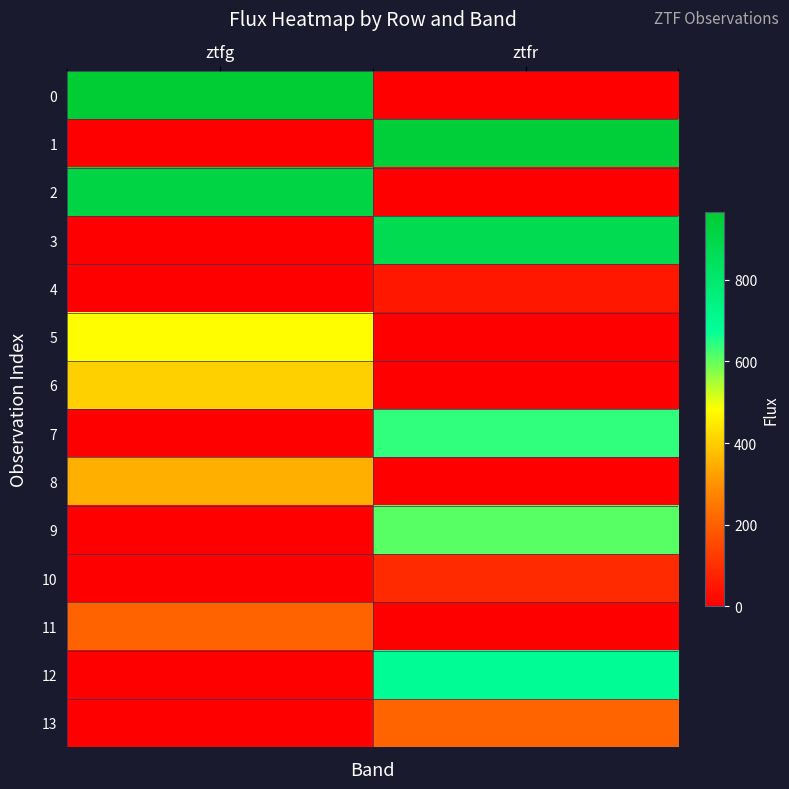

Reading left to right, list all the values displayed in this chart.

0: ztfg=966.3	ztfr=0.0
1: ztfg=0.0	ztfr=947.0
2: ztfg=914.5	ztfr=0.0
3: ztfg=0.0	ztfr=876.0
4: ztfg=0.0	ztfr=51.1
5: ztfg=479.6	ztfr=0.0
6: ztfg=404.8	ztfr=0.0
7: ztfg=0.0	ztfr=639.9
8: ztfg=351.0	ztfr=0.0
9: ztfg=0.0	ztfr=608.5
10: ztfg=0.0	ztfr=89.3
11: ztfg=205.4	ztfr=0.0
12: ztfg=0.0	ztfr=683.7
13: ztfg=0.0	ztfr=208.3